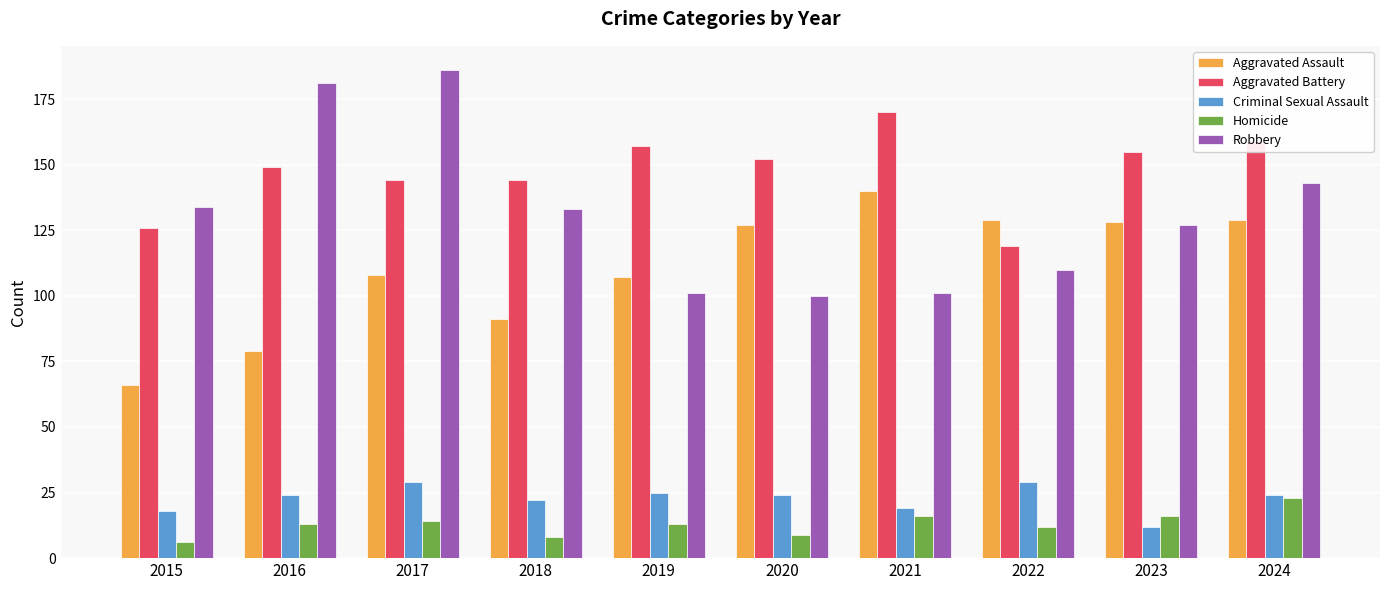

What are all the series names shown in the legend?

Aggravated Assault, Aggravated Battery, Criminal Sexual Assault, Homicide, Robbery